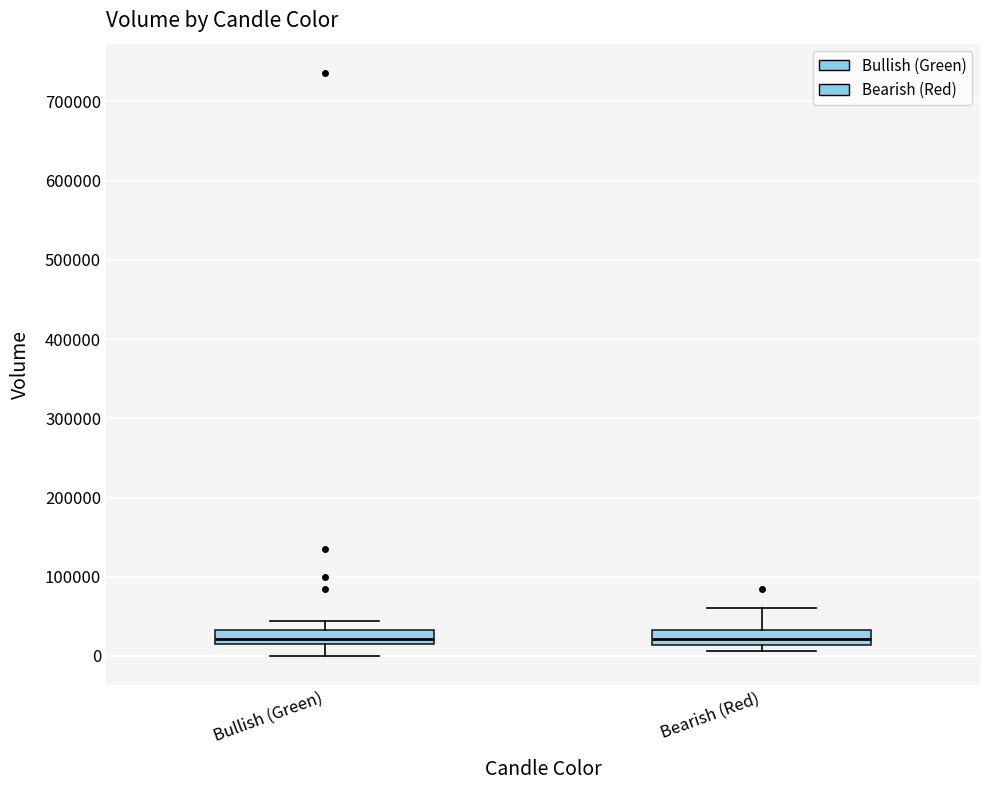

Reading left to right, transcribe this box plot: for each box, give where its median line is, the range the box spans, and where its two whiskers end, as read against the y-axis. The values are not printed on the chart, so give them approximately, as read against the axis.

Bullish (Green): median 20000, box 10000 to 30000, whiskers 0 to 40000
Bearish (Red): median 20000, box 10000 to 30000, whiskers 10000 (just below the box's lower edge) to 60000